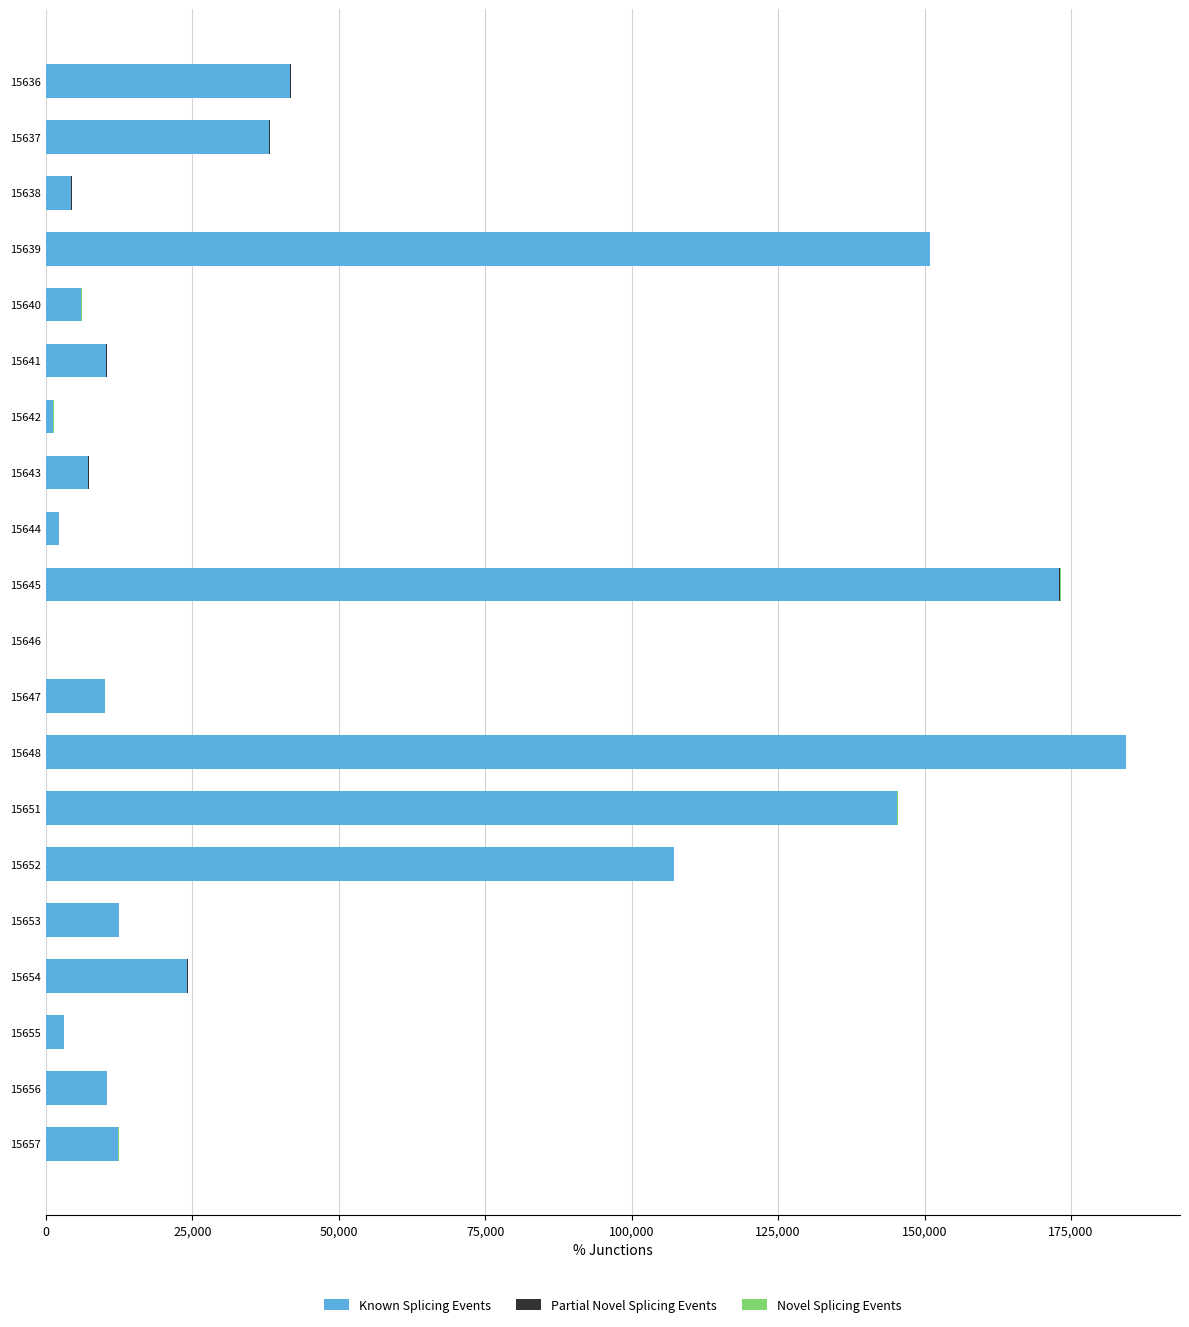

What is the sum of all Known Splicing Events values?

944087